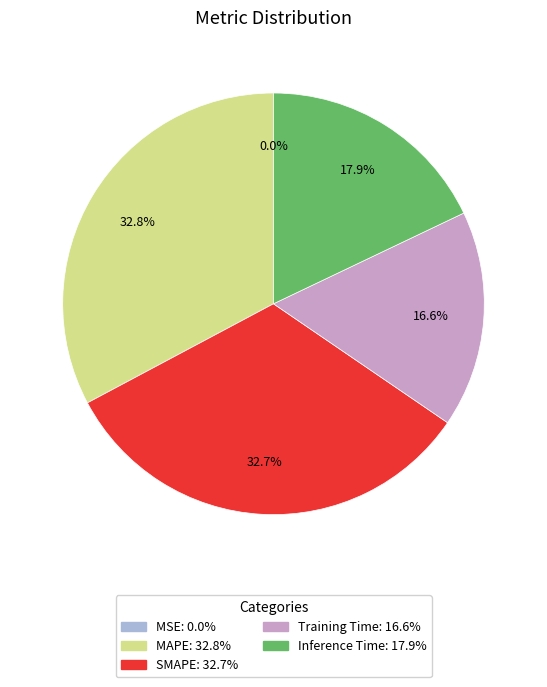

What percentage is NOT represented by Training Time?

83.4%